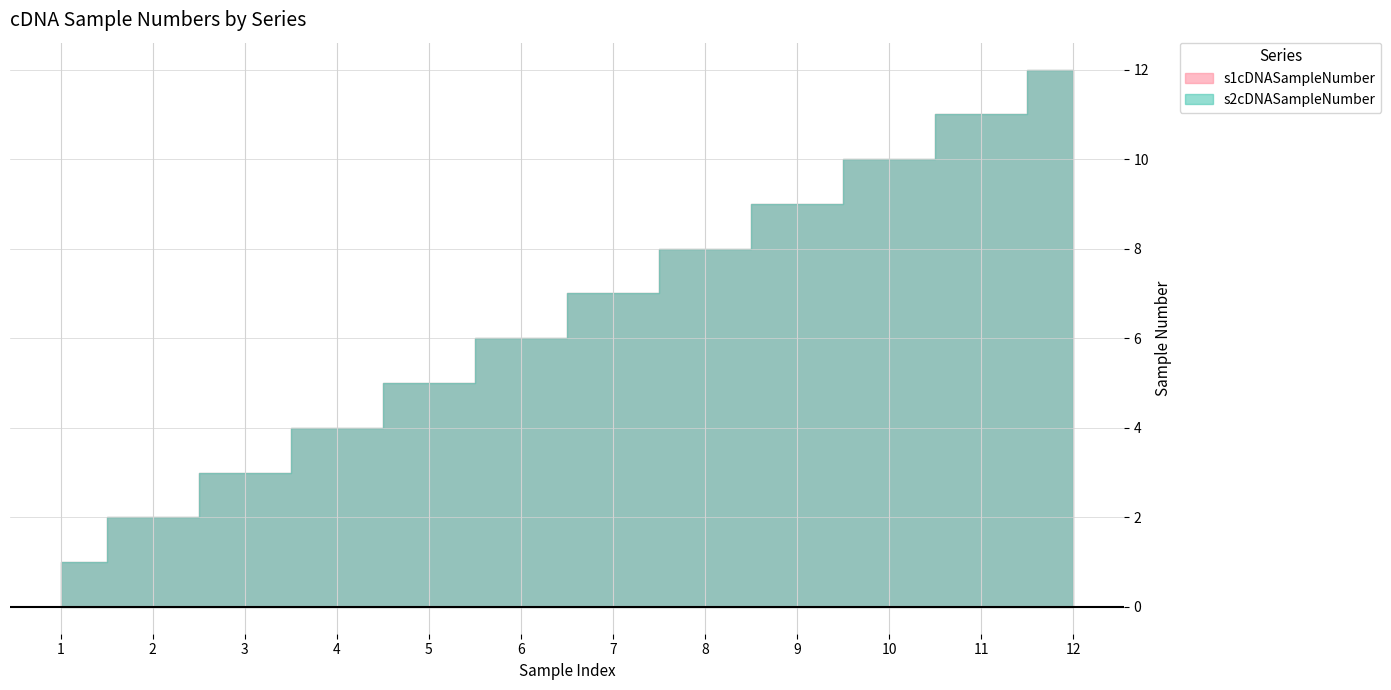

How many values in the s1cDNASampleNumber series are below 7?

6